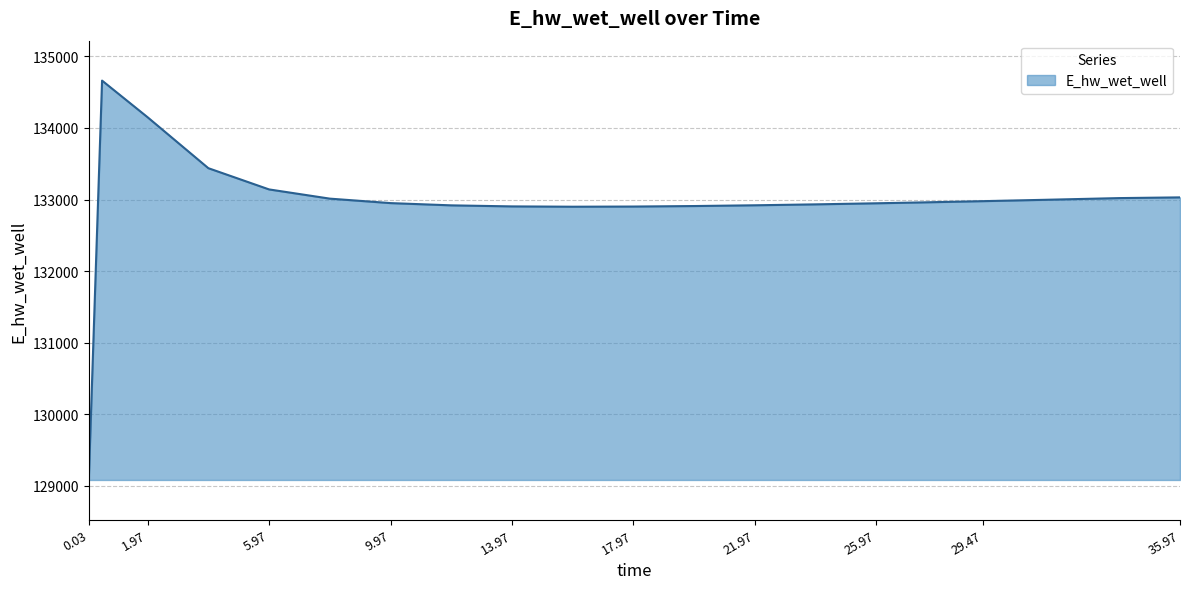

How many values exceed 132960?

10